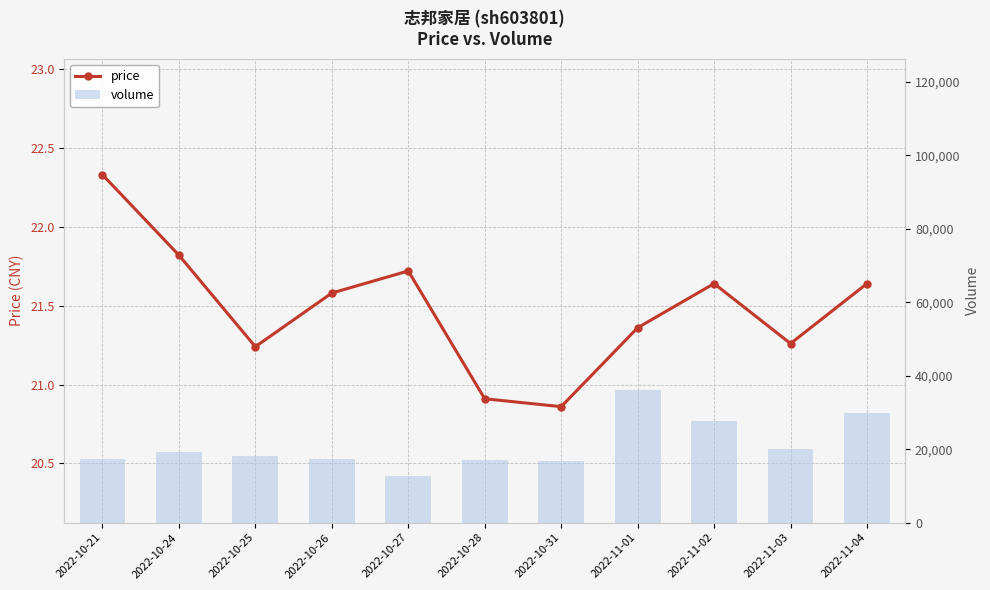

What is the difference between the second highest and second lowest values in the volume series?

13245.0